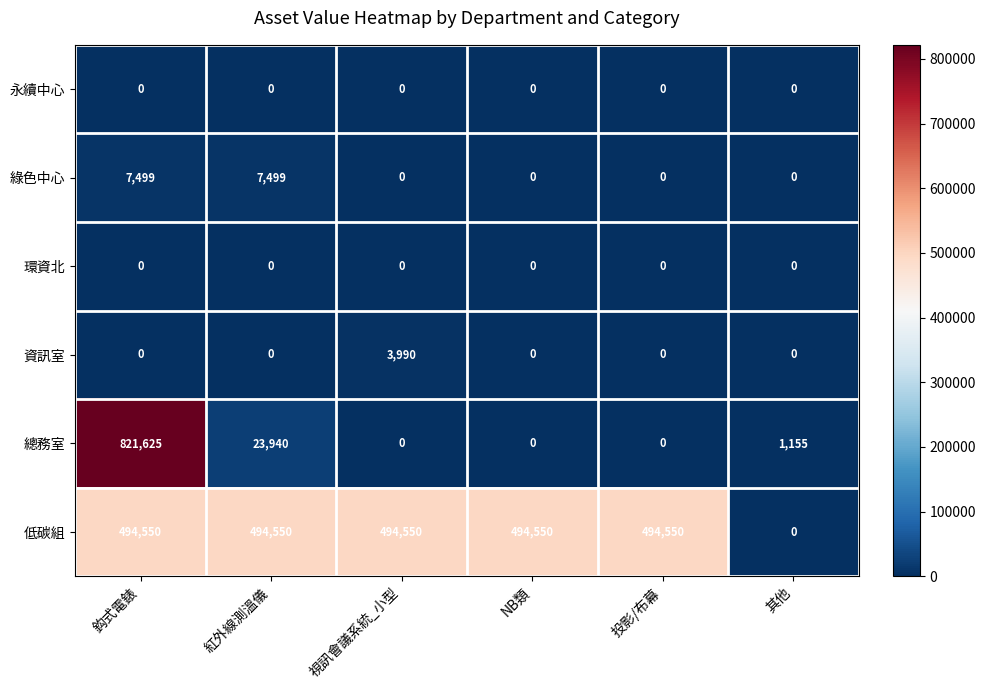

What is the approximate value of 低碳組 at 鈎式電錶, to the nearest 50?

494550